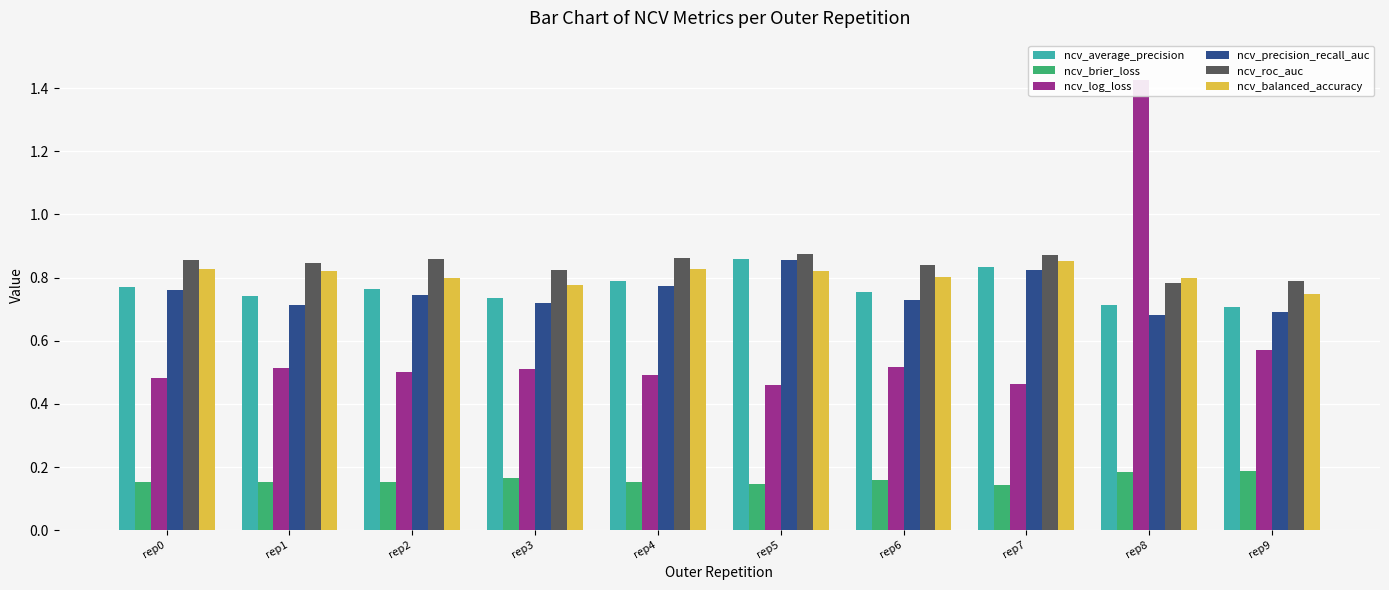

Reading left to right, extract all data points from this chart.

ncv_average_precision: rep0=0.8	rep1=0.7	rep2=0.8	rep3=0.7	rep4=0.8	rep5=0.9	rep6=0.8	rep7=0.8	rep8=0.7	rep9=0.7
ncv_brier_loss: rep0=0.2	rep1=0.2	rep2=0.2	rep3=0.2	rep4=0.2	rep5=0.1	rep6=0.2	rep7=0.1	rep8=0.2	rep9=0.2
ncv_log_loss: rep0=0.5	rep1=0.5	rep2=0.5	rep3=0.5	rep4=0.5	rep5=0.5	rep6=0.5	rep7=0.5	rep8=1.4	rep9=0.6
ncv_precision_recall_auc: rep0=0.8	rep1=0.7	rep2=0.7	rep3=0.7	rep4=0.8	rep5=0.9	rep6=0.7	rep7=0.8	rep8=0.7	rep9=0.7
ncv_roc_auc: rep0=0.9	rep1=0.8	rep2=0.9	rep3=0.8	rep4=0.9	rep5=0.9	rep6=0.8	rep7=0.9	rep8=0.8	rep9=0.8
ncv_balanced_accuracy: rep0=0.8	rep1=0.8	rep2=0.8	rep3=0.8	rep4=0.8	rep5=0.8	rep6=0.8	rep7=0.9	rep8=0.8	rep9=0.7